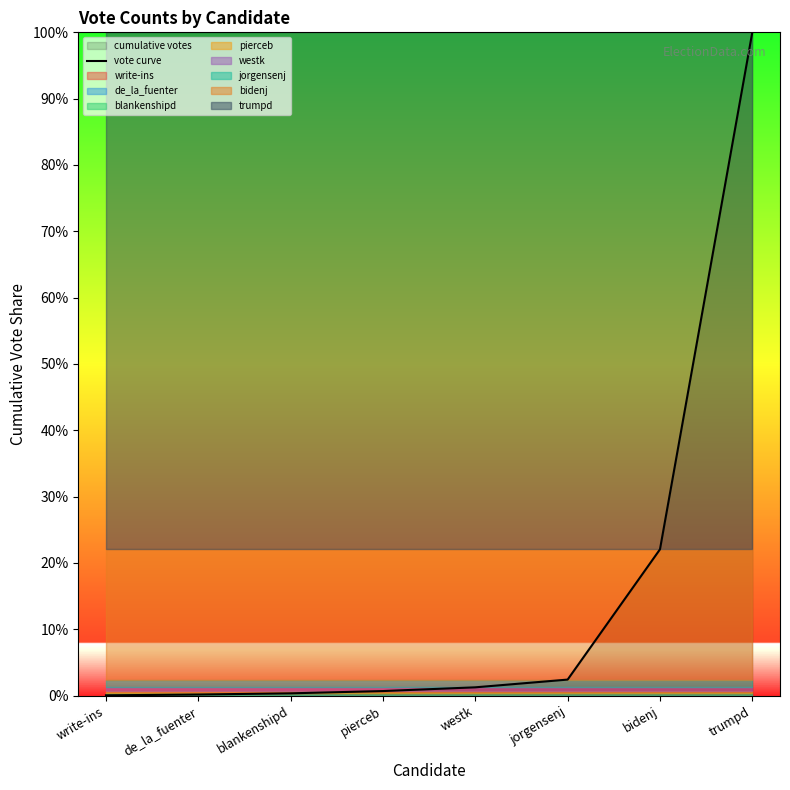

How many lines are shown in the chart?

1